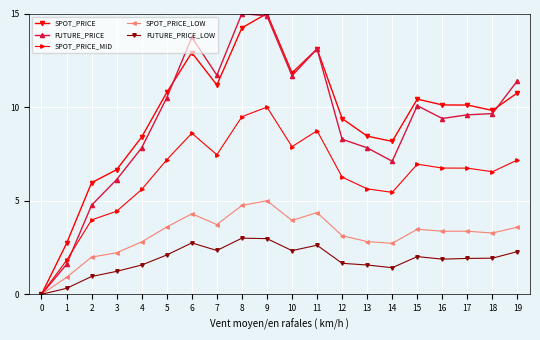

What is the total value across all series at 18?

31.2